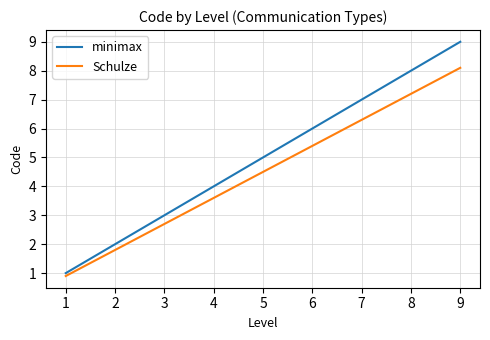

What value does the minimax series have at 1?

1.0